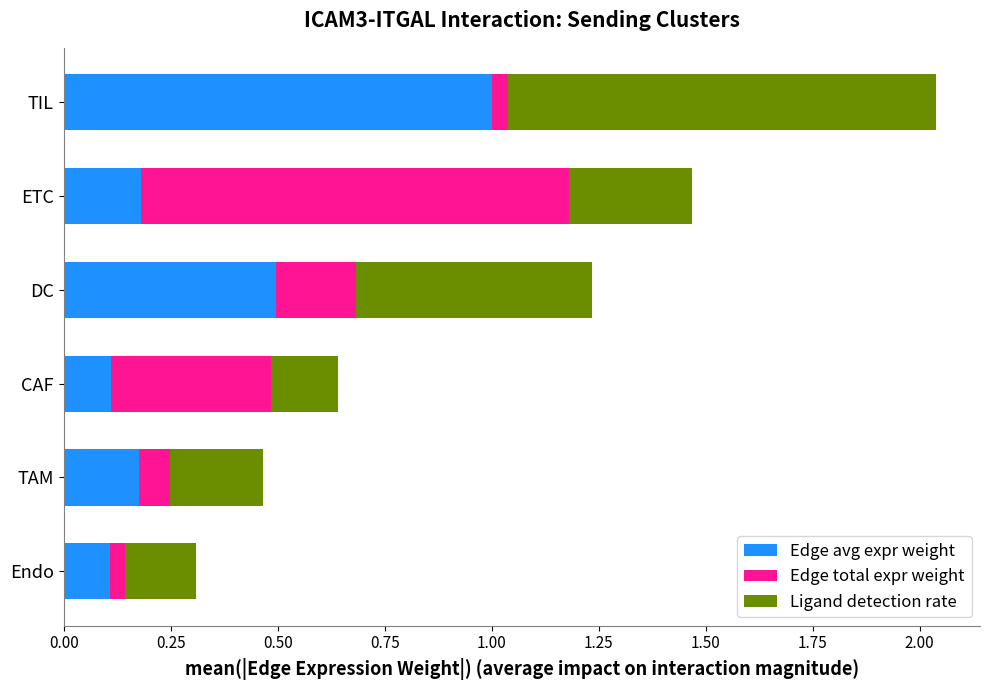

What is the total value across all series at DC?

1.2